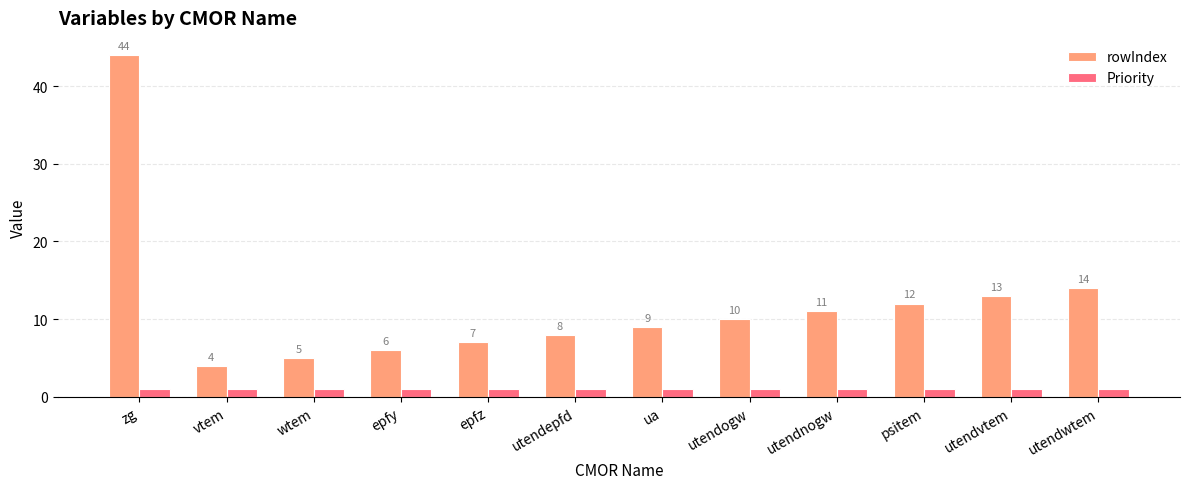

Is it true that Priority equals 1 at zg?

True